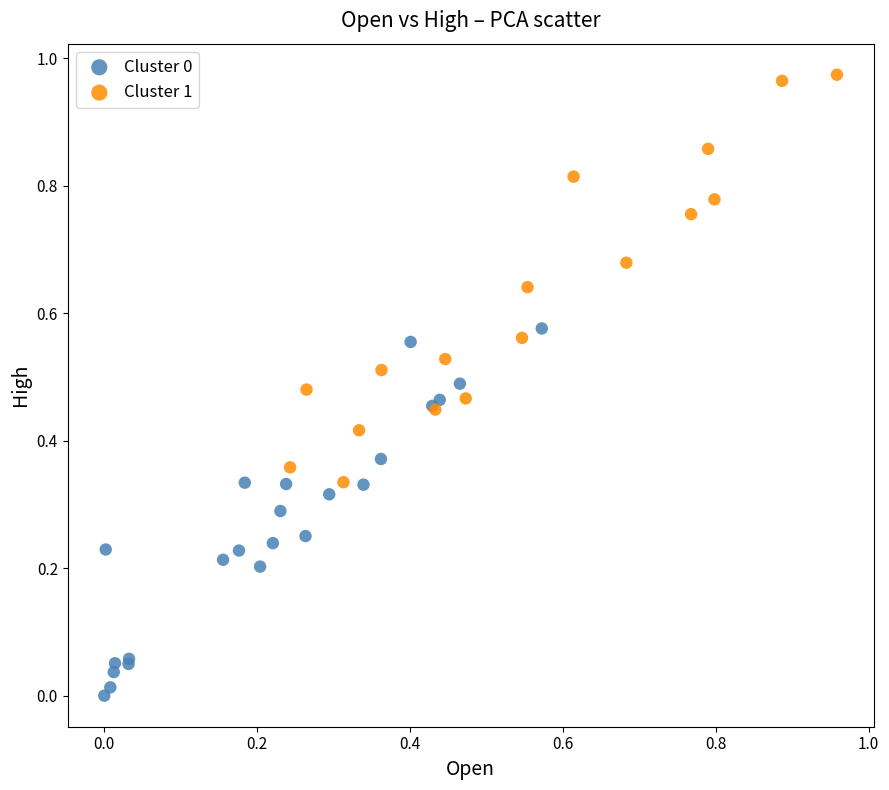

Which series contains the highest Y value?

Cluster 1